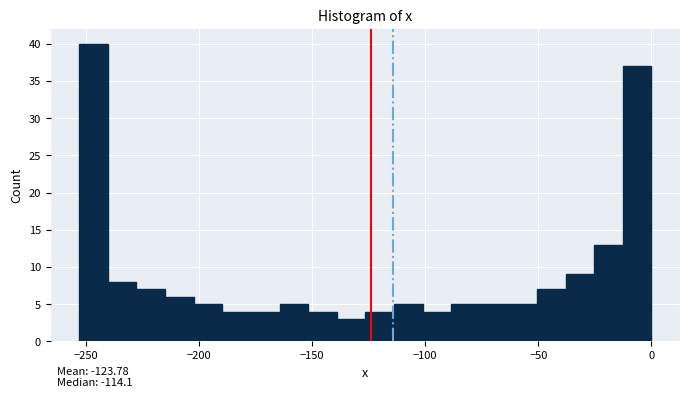

Read against the x-axis, roughly where is the centre of the tallest bar?

-245